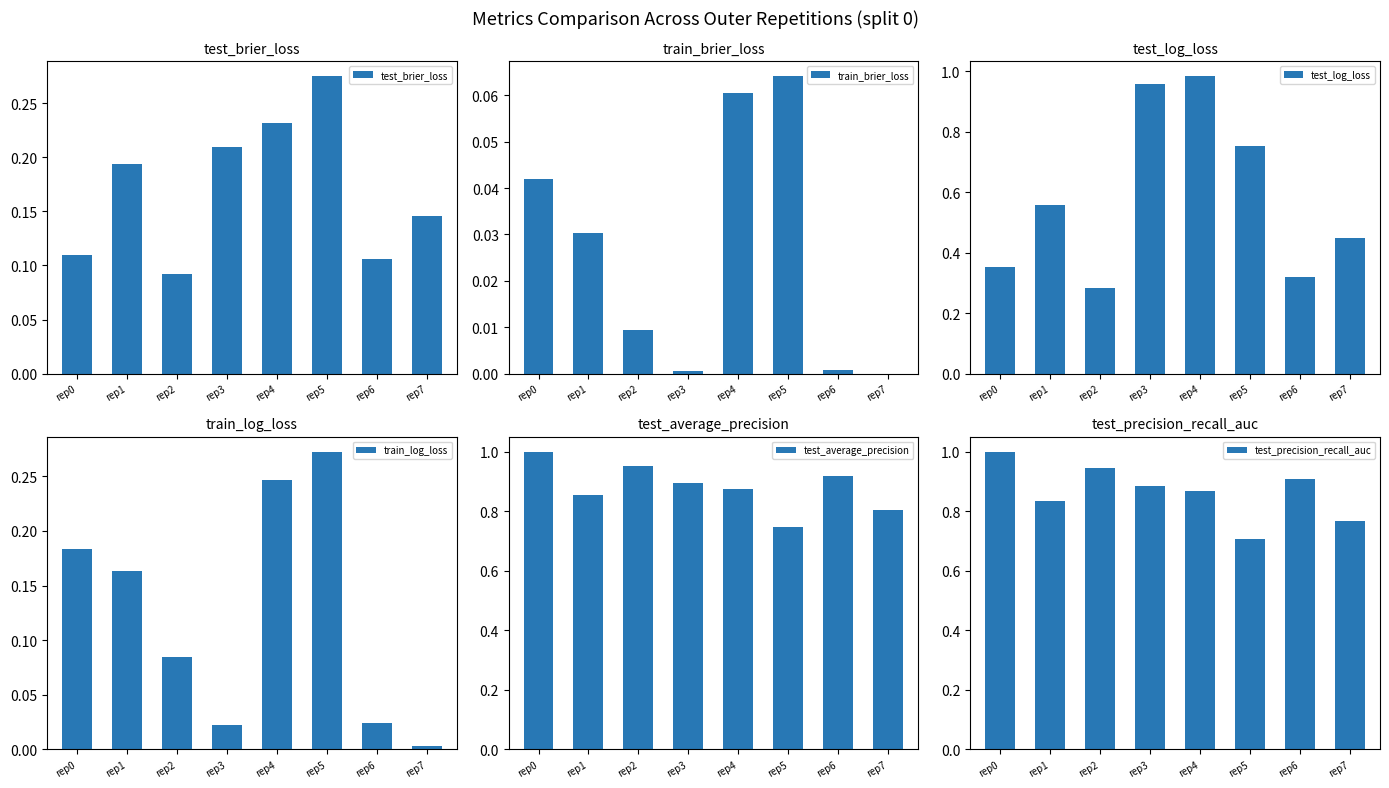

How many bars are there in total?

48